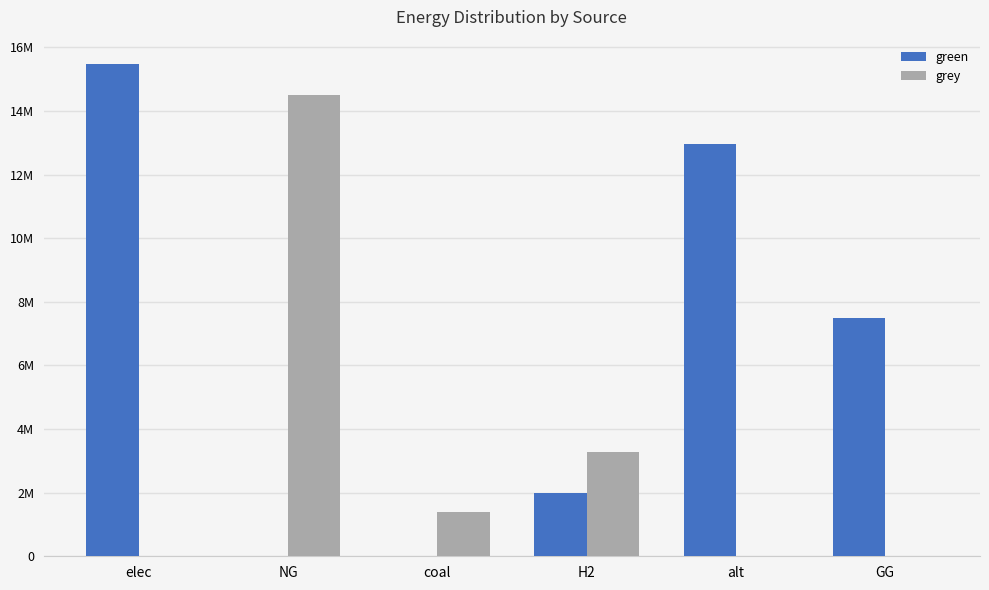

Does the chart contain stacked bars?

No